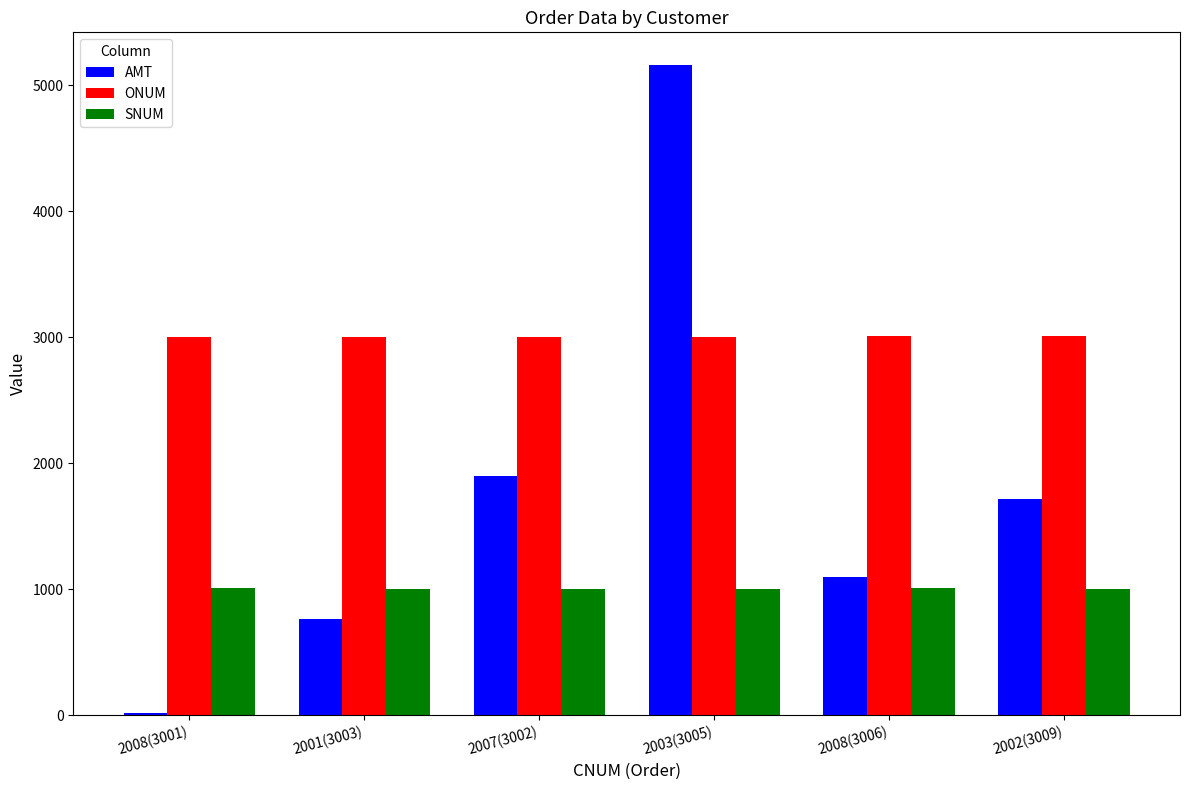

The value of ONUM at 2007(3002) is 3002.0. True or false?

True